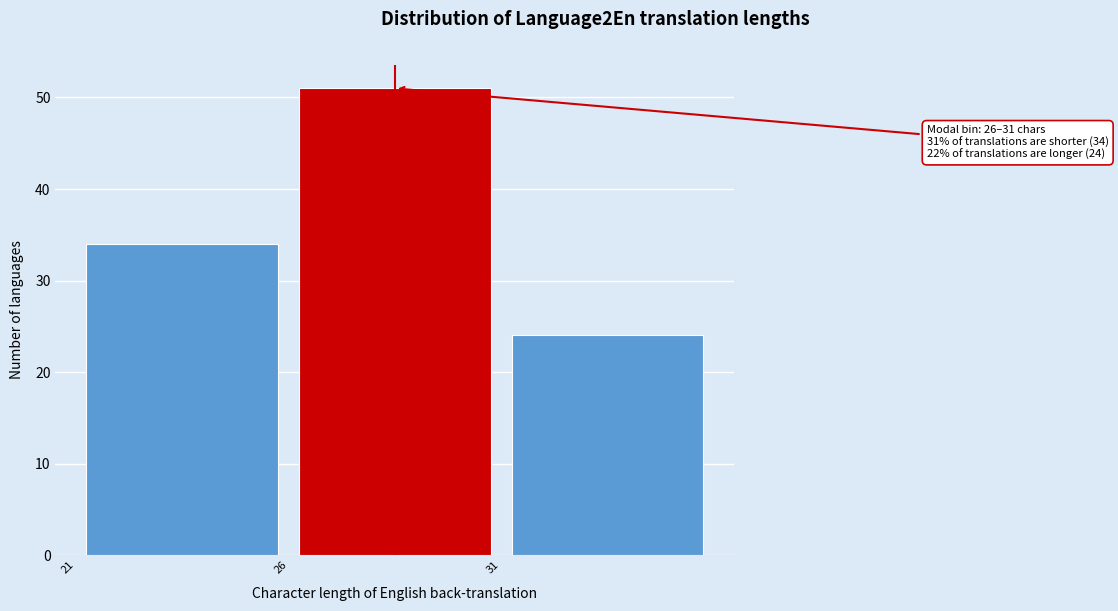

Over which range of the x-axis is the bar tallest?

26 to 31